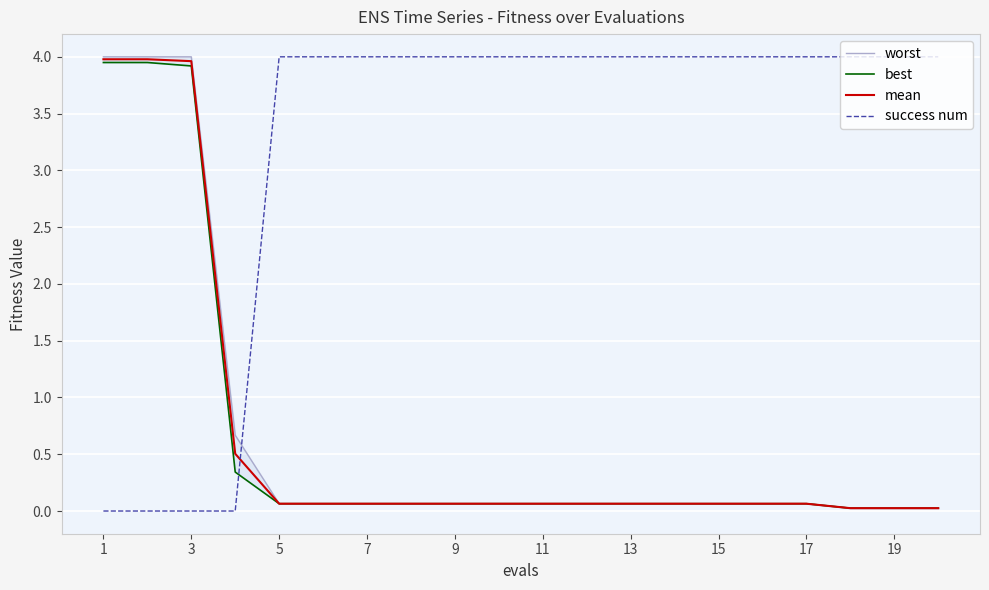

Read the success num value at 17.

4.0